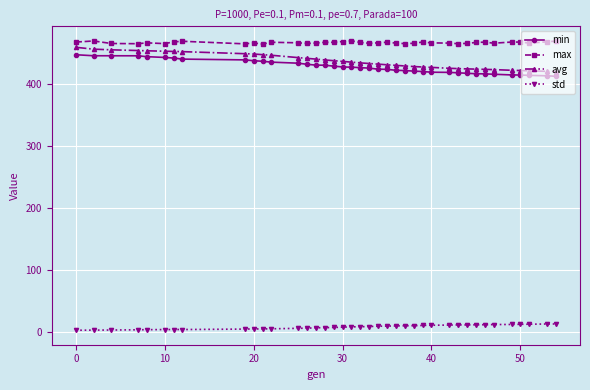

Which series has the widest spread of values?

avg